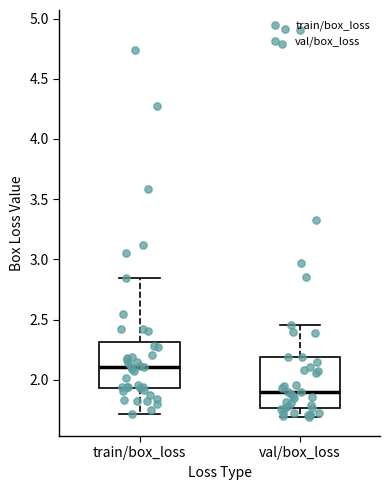

Which box's median line is the lowest?

val/box_loss